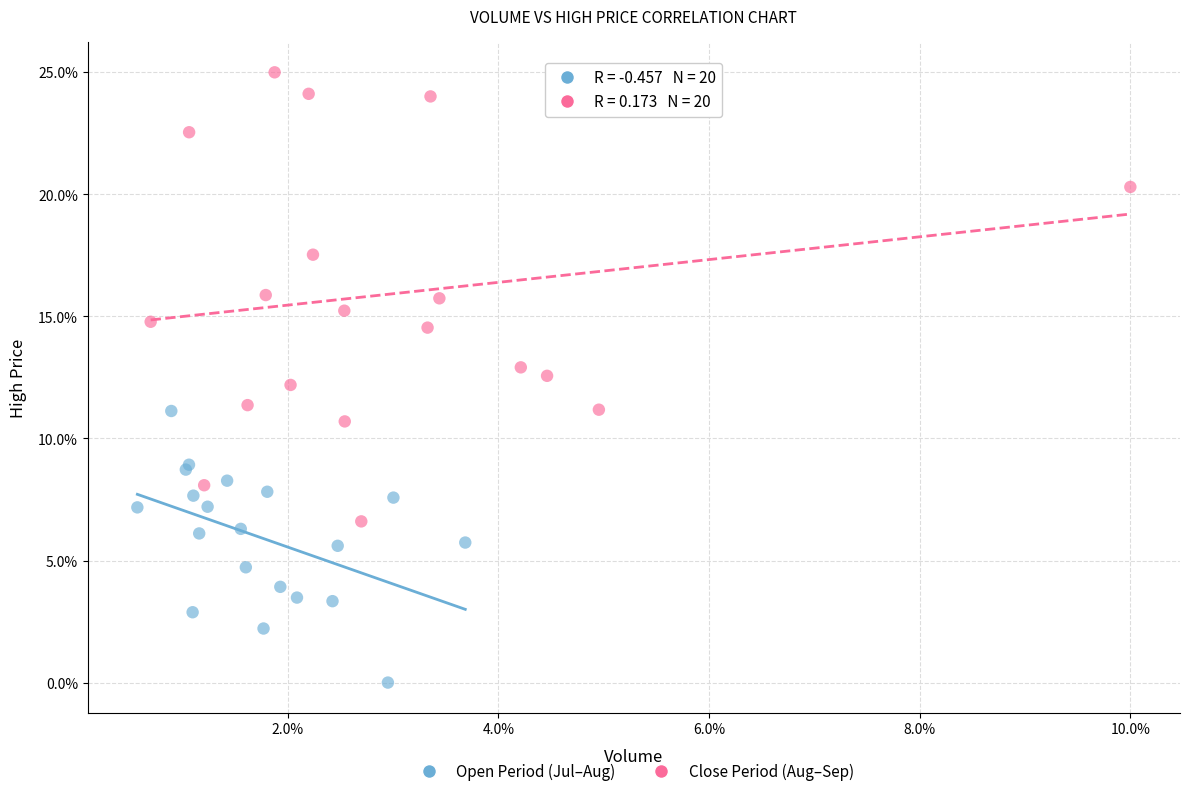

Which series reaches the minimum Y coordinate?

Open Period (Jul–Aug)